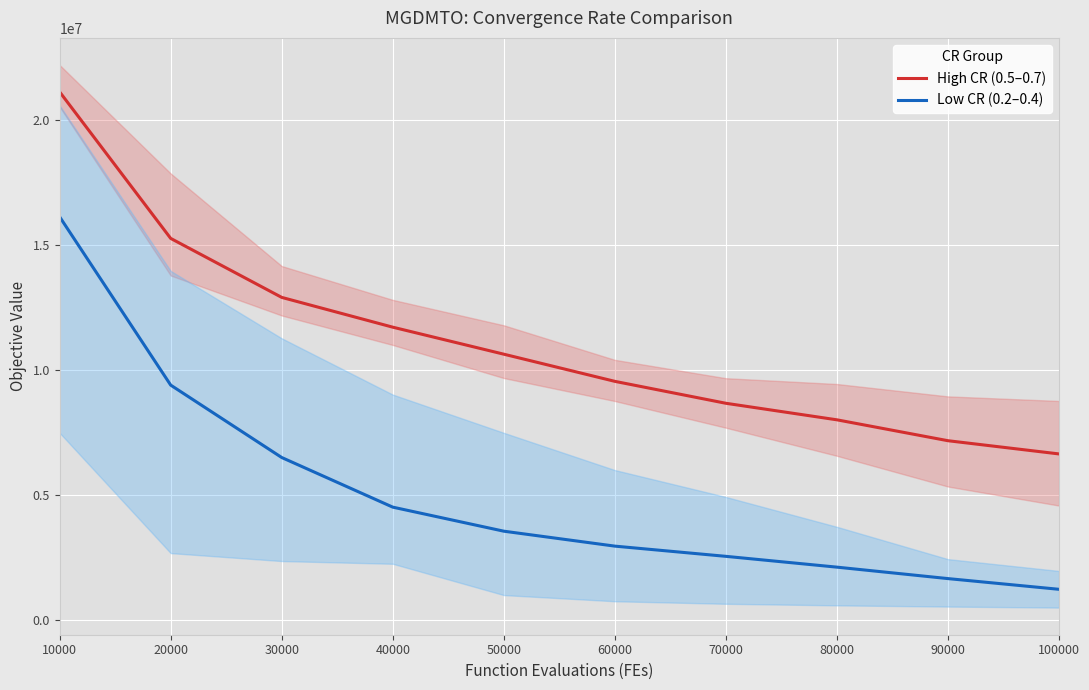

List the series in order of their peak value, highest first.

High CR (0.5–0.7), Low CR (0.2–0.4)